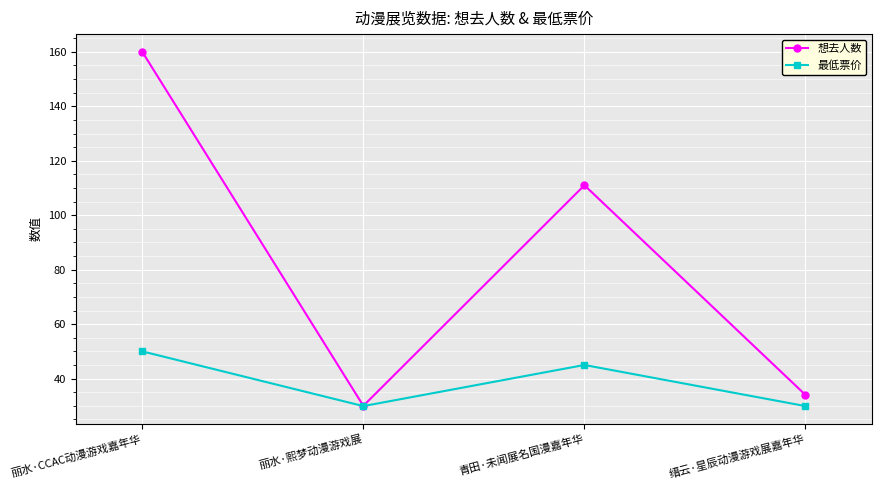

The 最低票价 series shows 50.0 at 丽水·CCAC动漫游戏嘉年华. True or false?

True